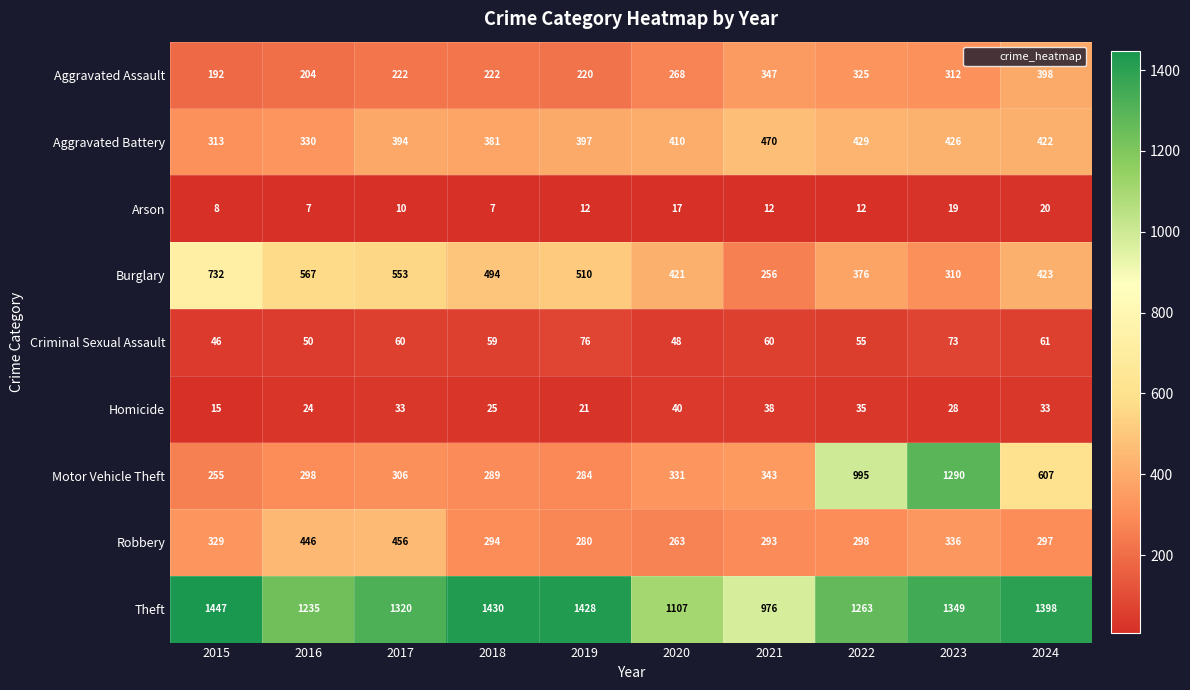

What is the maximum value shown in the chart?

1447